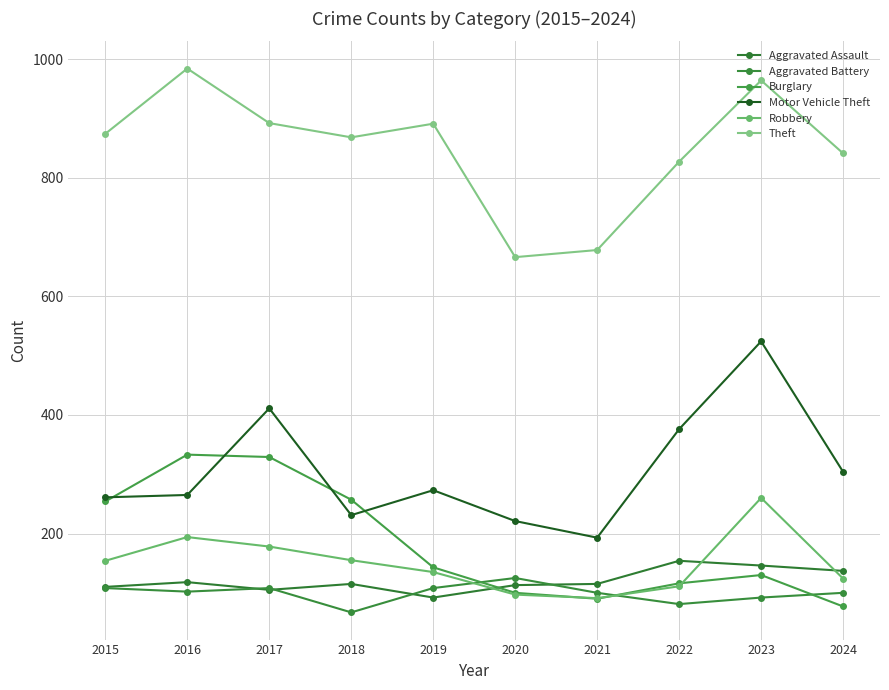

Reading right to left, what are all the values shown in this chart?

Aggravated Assault: 137	146	154	115	113	92	115	105	118	110
Aggravated Battery: 100	92	81	100	125	108	67	108	102	108
Burglary: 77	130	116	90	100	143	257	329	333	254
Motor Vehicle Theft: 304	524	376	193	221	273	231	411	265	261
Robbery: 124	260	111	91	97	135	155	178	194	154
Theft: 841	964	827	678	666	891	868	892	984	874